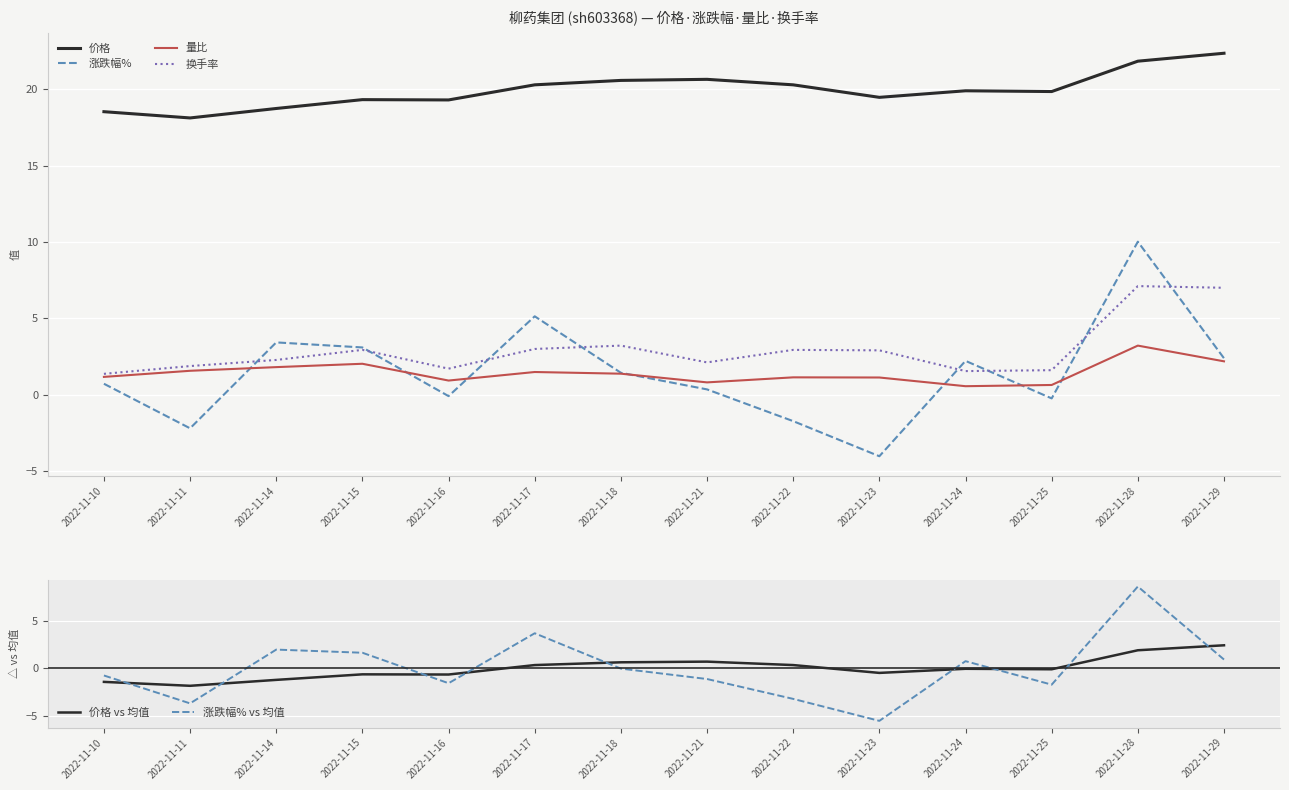

Is the value of 量比 at 2022-11-21 greater than the value of 价格 at 2022-11-23?

No